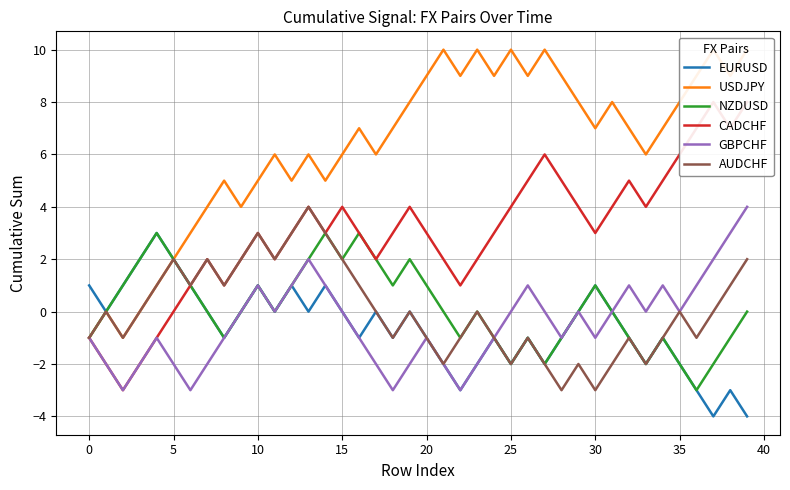

At which category is the sum across all series the highest?

39